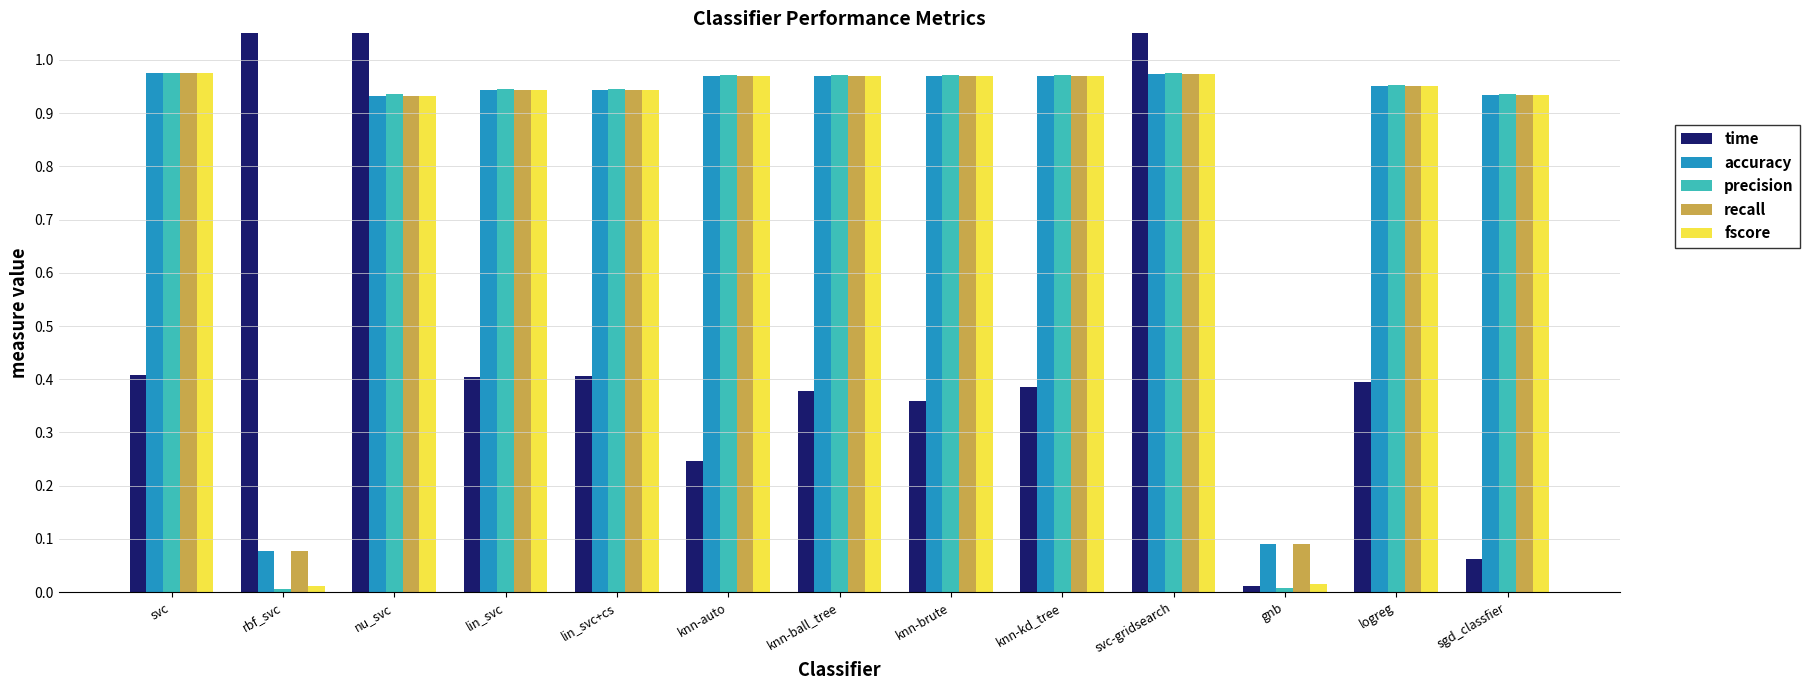

How many groups of bars are there?

13